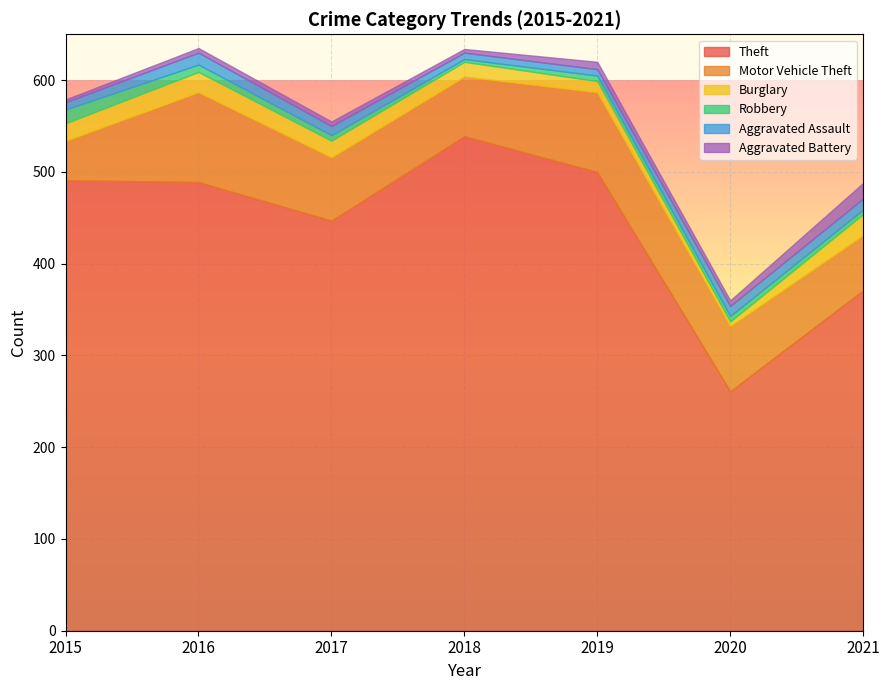

What is the total value across all series at 2016?

635